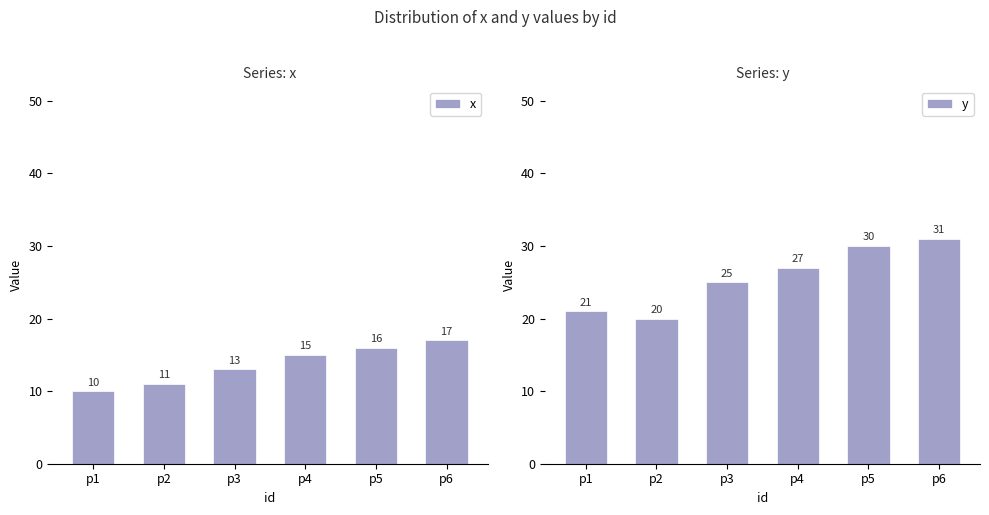

Reading right to left, list all the values displayed in this chart.

x: 17	16	15	13	11	10
y: 31	30	27	25	20	21